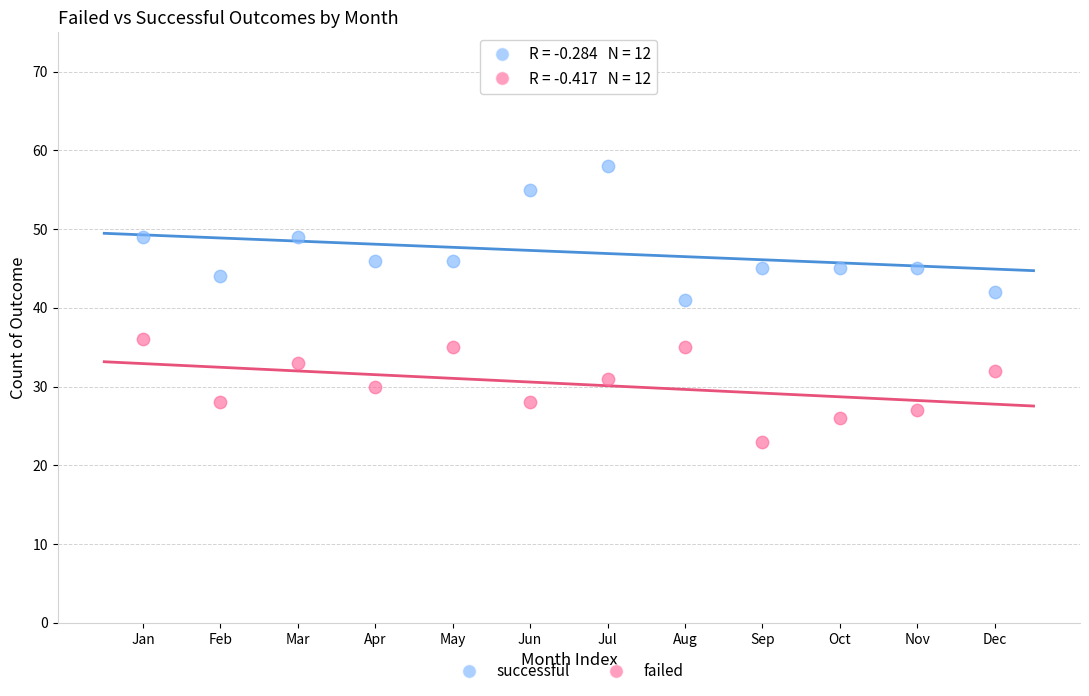

What is the X range (max minus min) for the scatter plot?

11